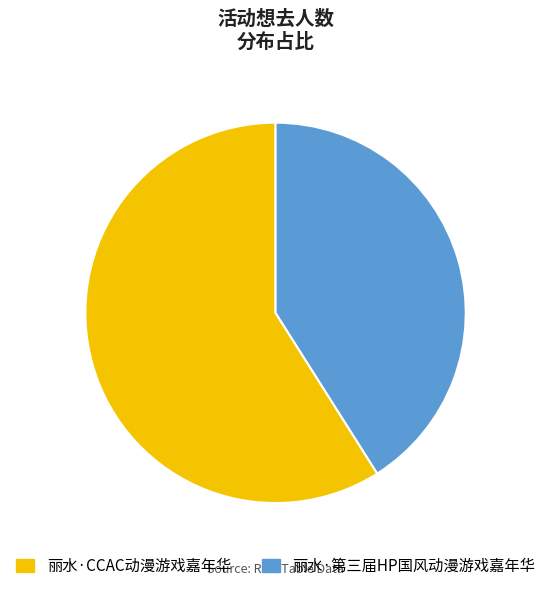

What is the largest slice in the pie chart?

丽水·CCAC动漫游戏嘉年华